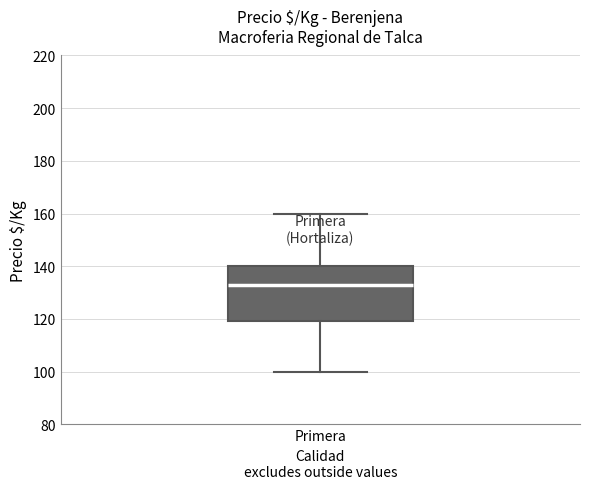

Transcribe this box plot: give where the median line is, the range the box spans, and where the two whiskers end, as read against the y-axis. The values are not printed on the chart, so give them approximately, as read against the axis.

median 134, box 120 to 140, whiskers 100 to 160